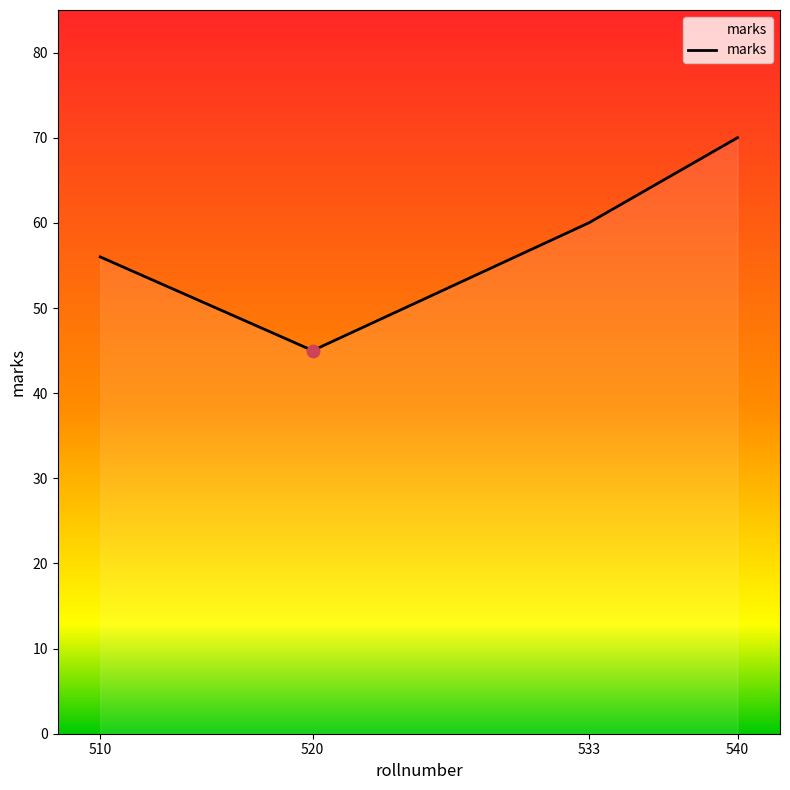

What is the ratio of the value at 540 to the value at 533?

1.2